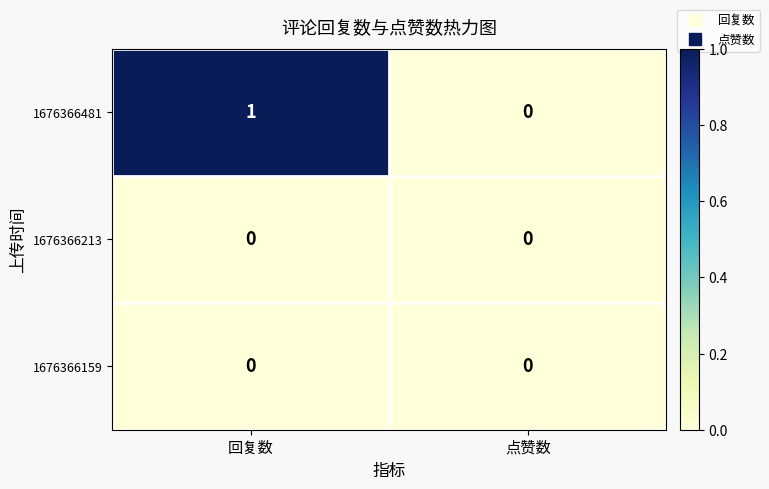

Which category has the highest value across all series?

回复数